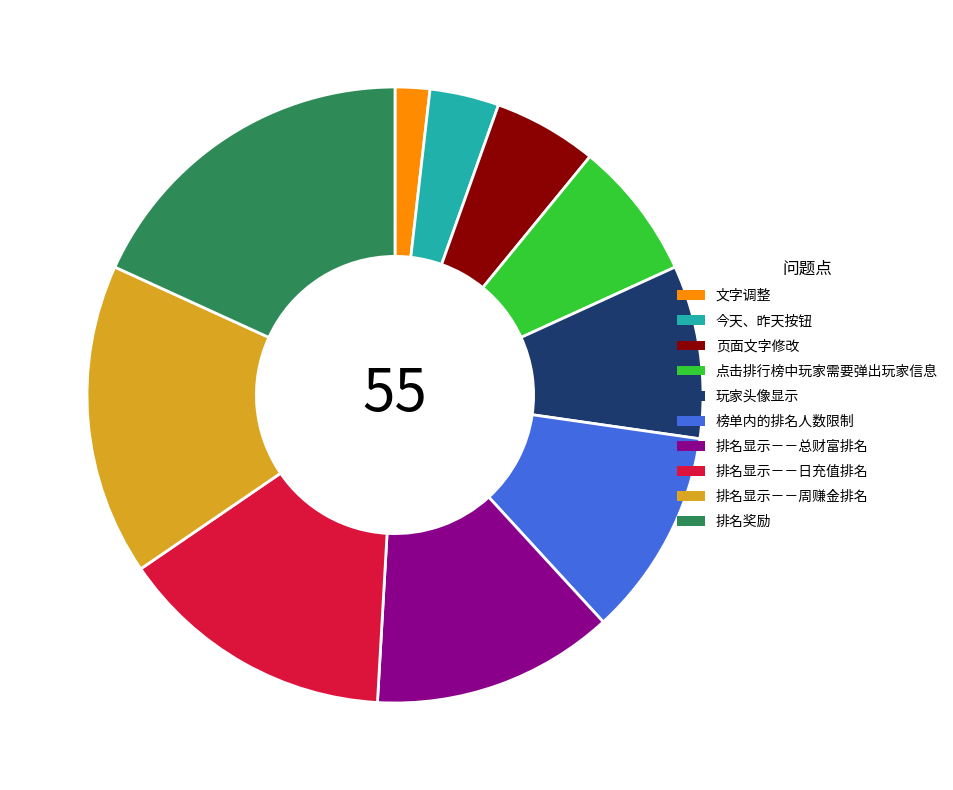

True or false: 今天、昨天按钮 accounts for 4% of the total.

True